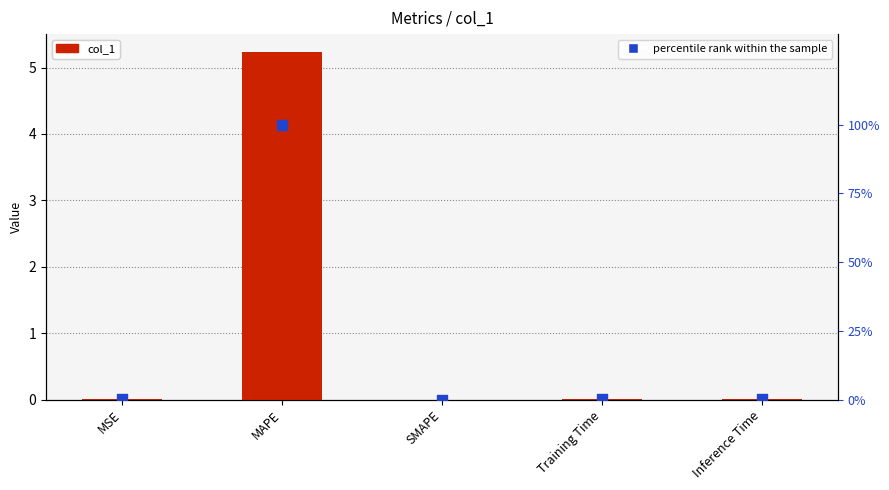

Is the value of col_1 at SMAPE greater than the value of percentile rank within the sample at Training Time?

No